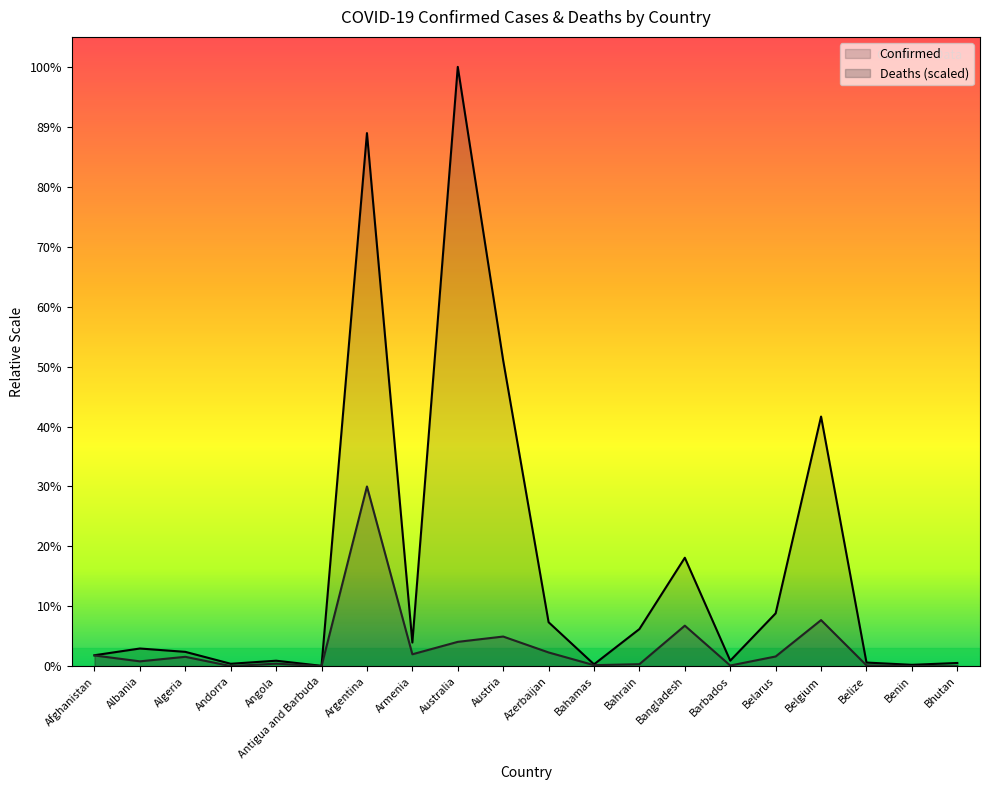

What is the label of the 12th point from the left?

Bahamas